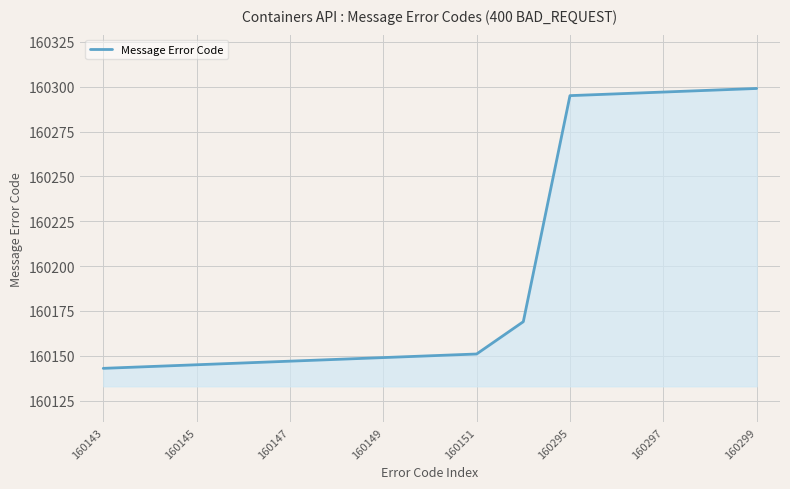

What is the smallest value displayed?

160143